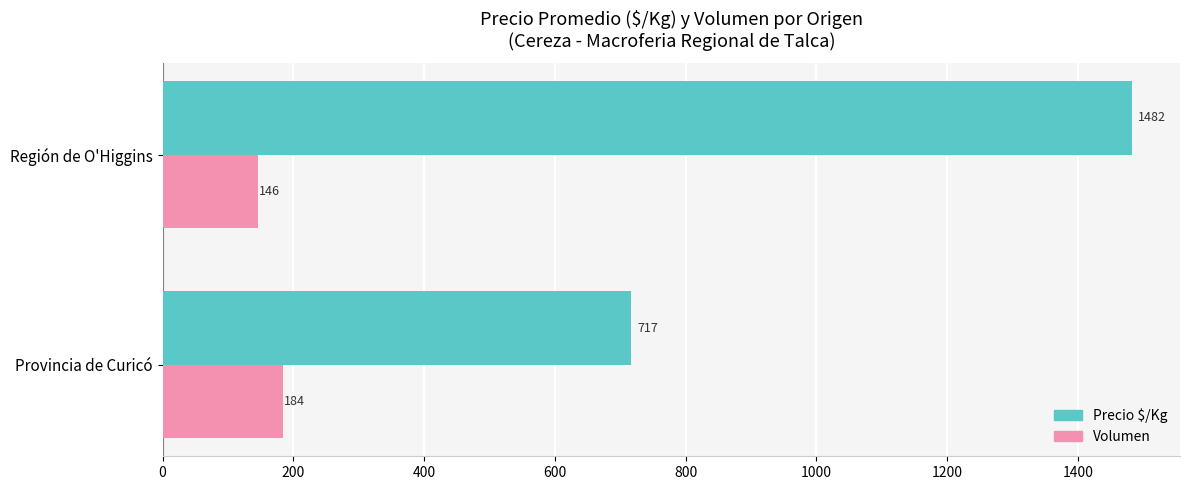

Which series has the largest total across all categories?

Precio $/Kg